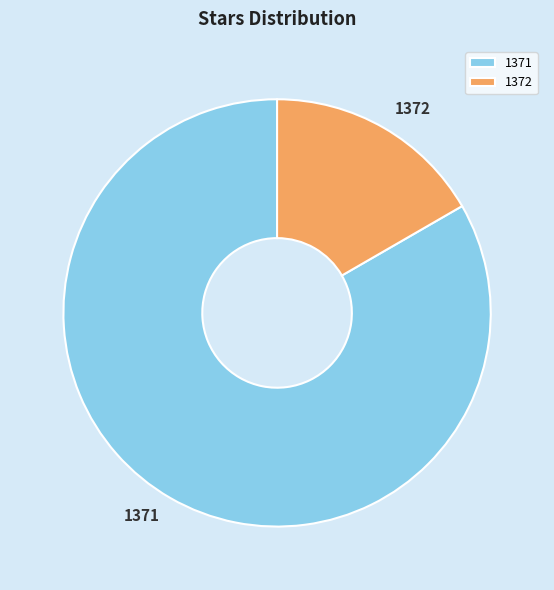

How many slices are in this pie chart?

2